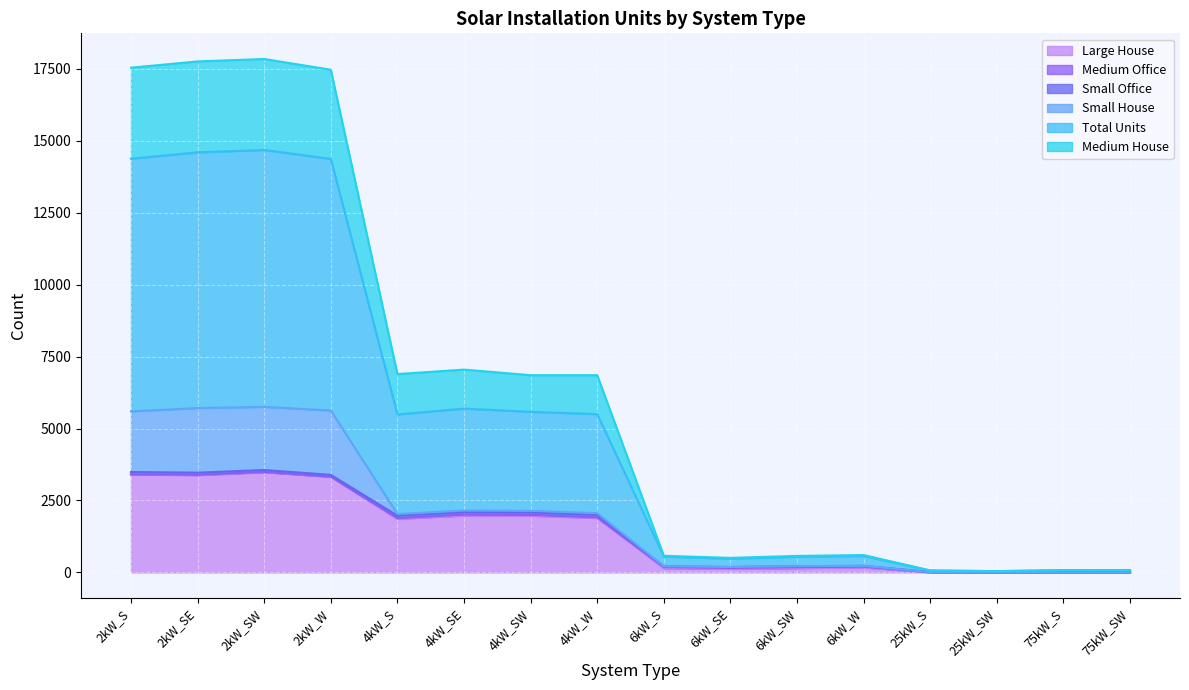

What is the maximum value for Large House?

3481